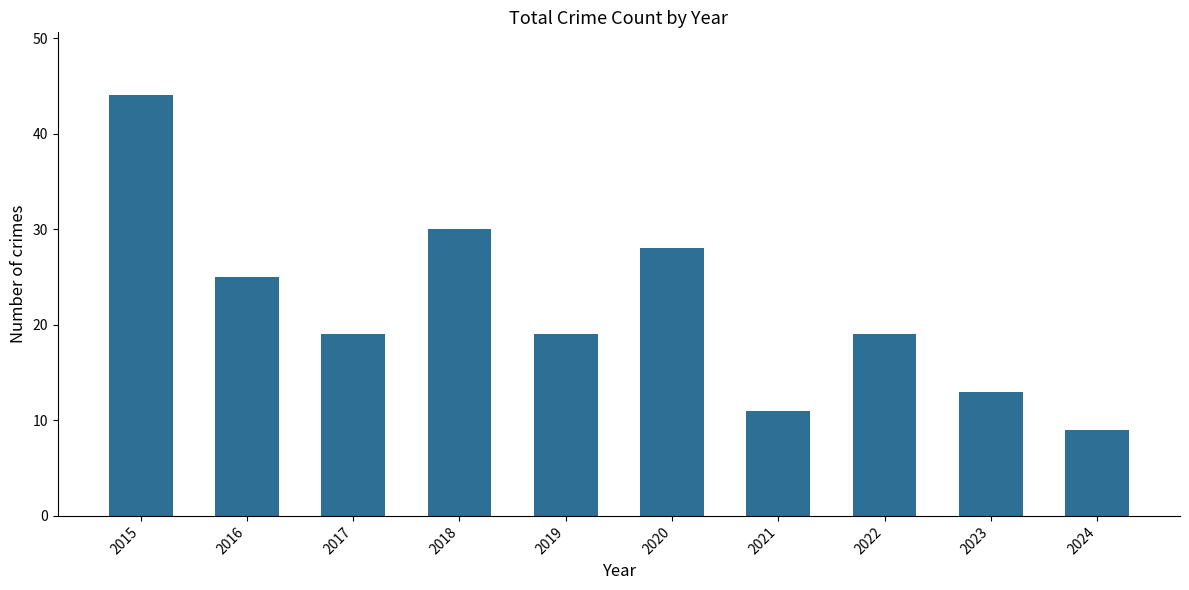

Reading left to right, transcribe all the data shown in this chart.

2015=44	2016=25	2017=19	2018=30	2019=19	2020=28	2021=11	2022=19	2023=13	2024=9